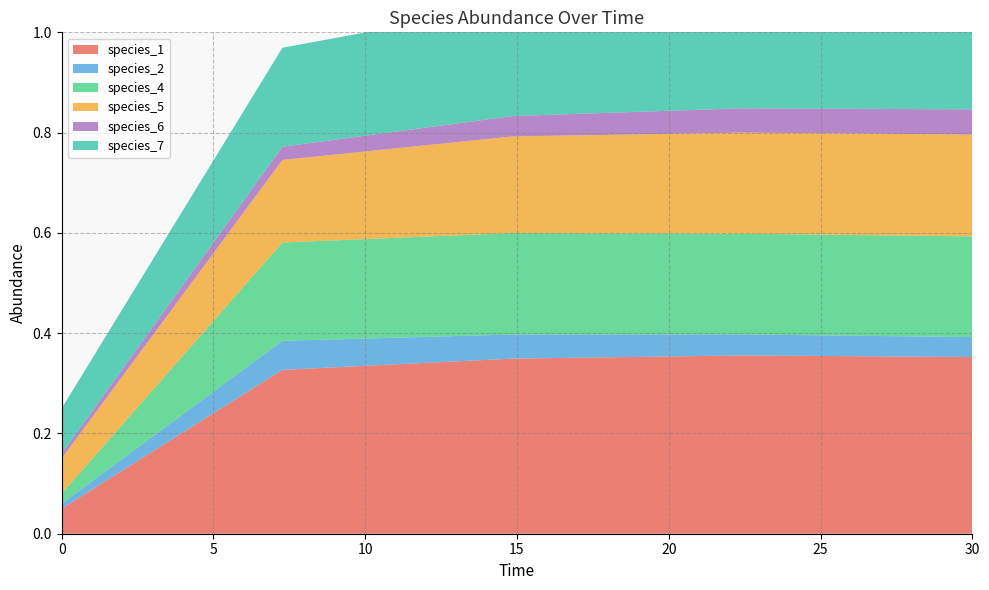

Which series has the largest total across all categories?

species_1